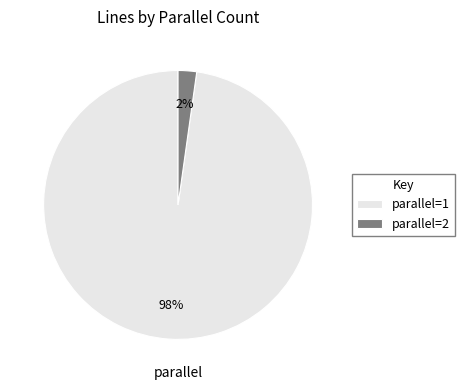

What percentage is the parallel=1 slice, to the nearest percent?

98%